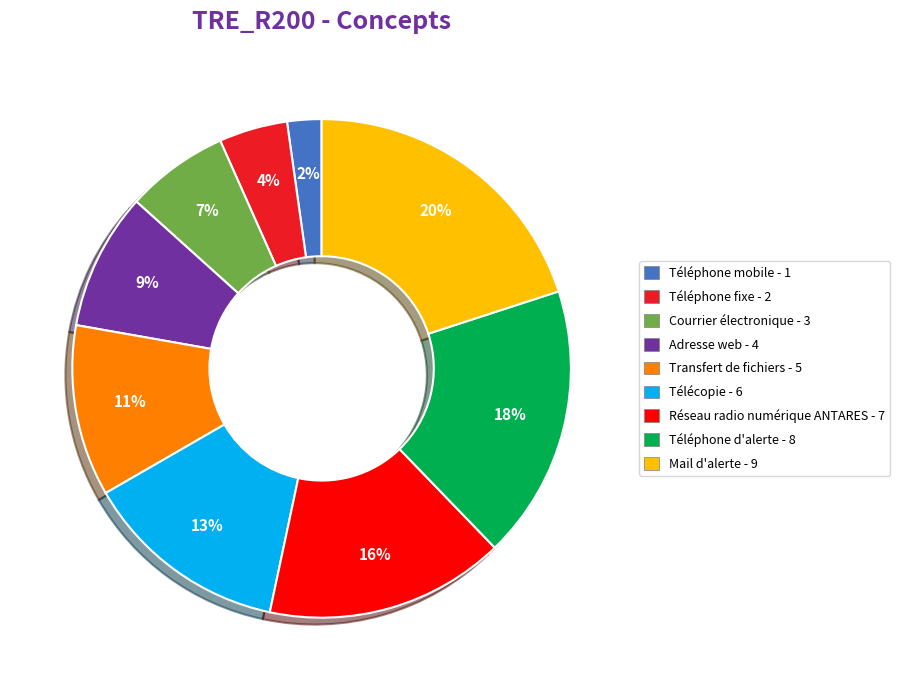

How many segments does this pie chart have?

9